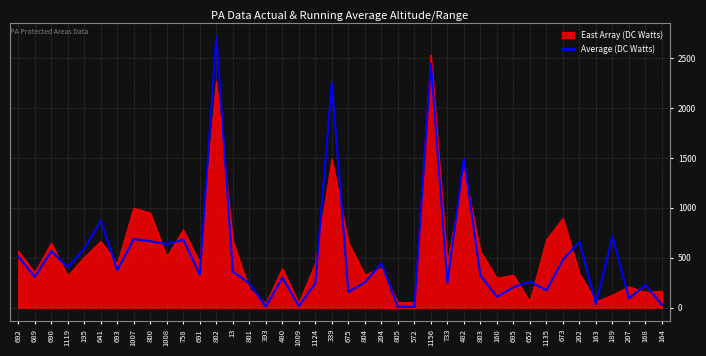

The value of Average (DC Watts) at 804 is 253.0. True or false?

True